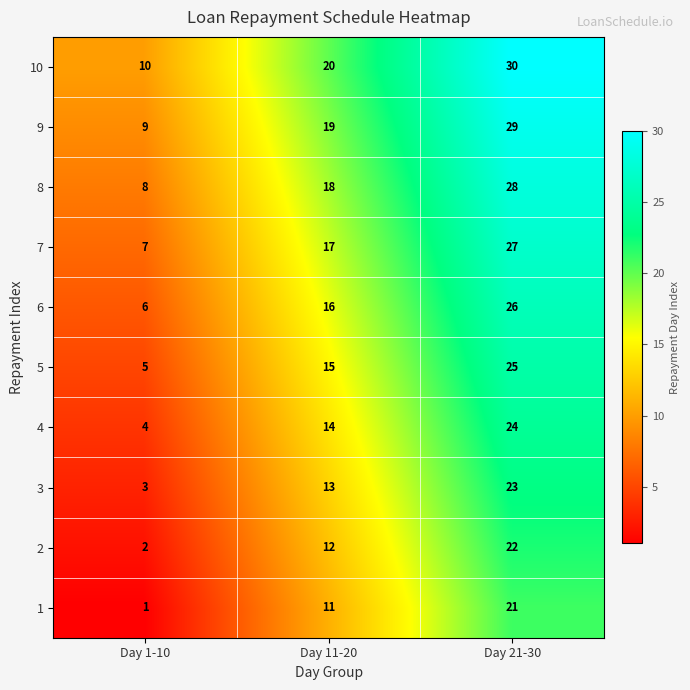

Reading right to left, extract all data points from this chart.

10: Day 21-30=30	Day 11-20=20	Day 1-10=10
9: Day 21-30=29	Day 11-20=19	Day 1-10=9
8: Day 21-30=28	Day 11-20=18	Day 1-10=8
7: Day 21-30=27	Day 11-20=17	Day 1-10=7
6: Day 21-30=26	Day 11-20=16	Day 1-10=6
5: Day 21-30=25	Day 11-20=15	Day 1-10=5
4: Day 21-30=24	Day 11-20=14	Day 1-10=4
3: Day 21-30=23	Day 11-20=13	Day 1-10=3
2: Day 21-30=22	Day 11-20=12	Day 1-10=2
1: Day 21-30=21	Day 11-20=11	Day 1-10=1